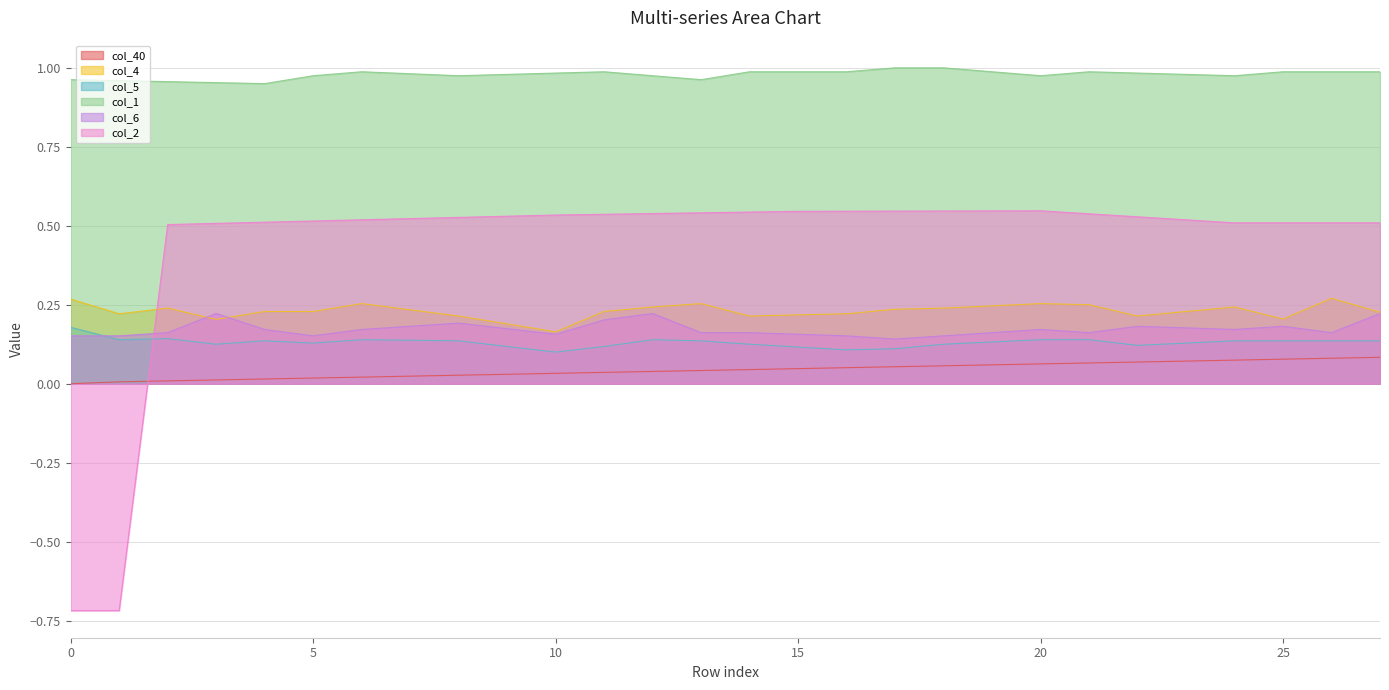

What is the value of the col_2 point at the 22nd from the left?

0.5